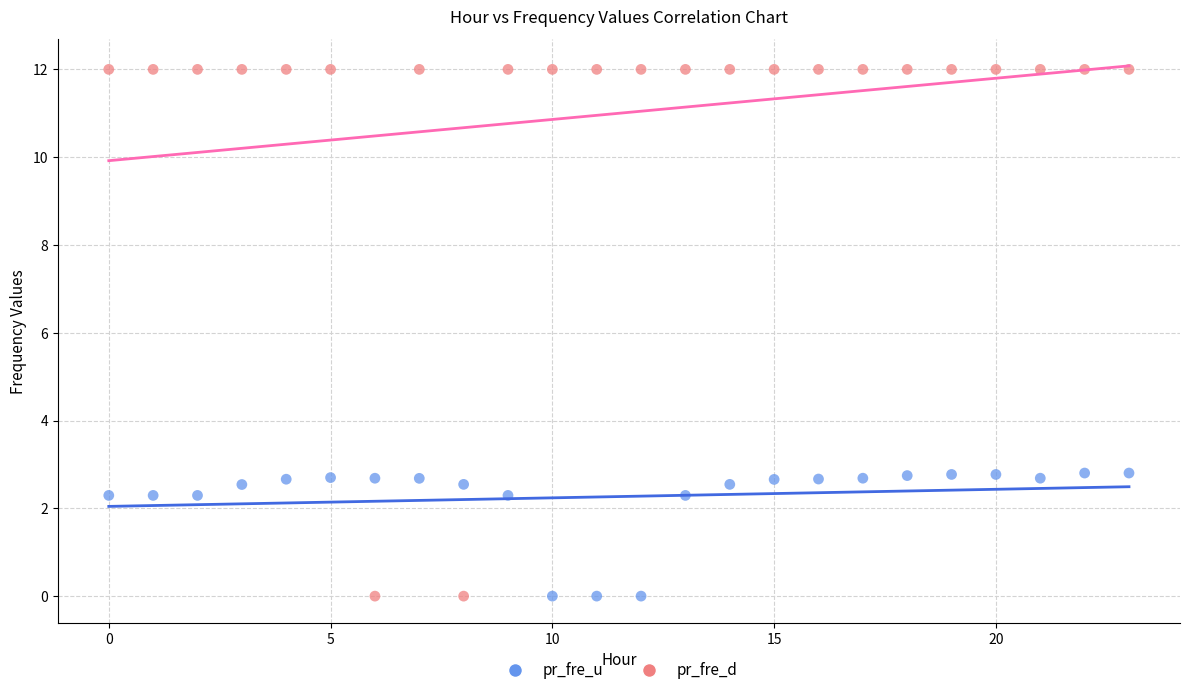

What are all the series names shown in the legend?

pr_fre_u, pr_fre_d